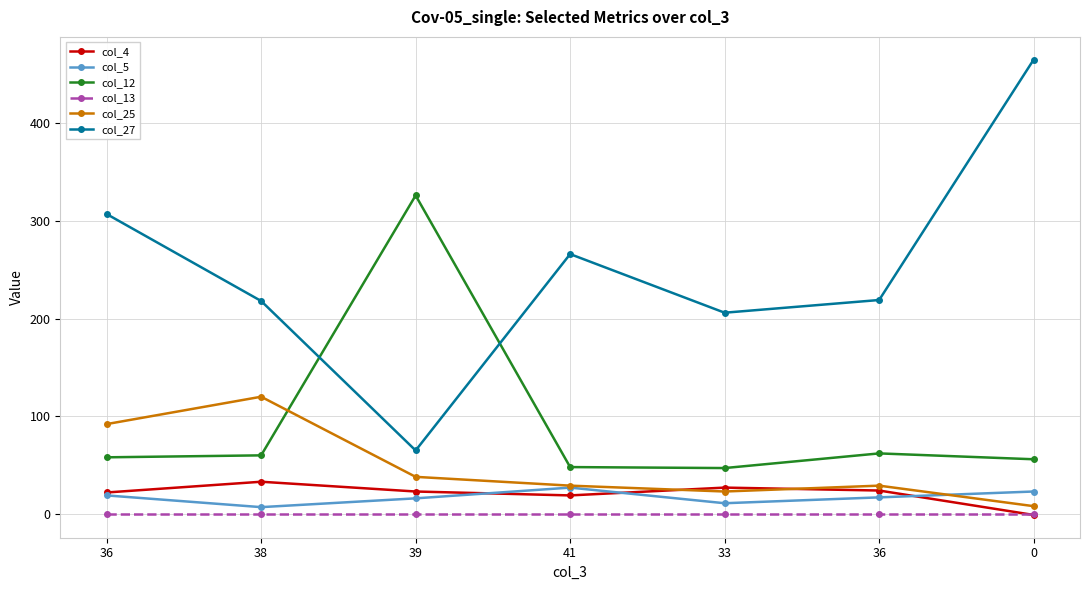

True or false: col_27 and col_12 cross at least once.

True